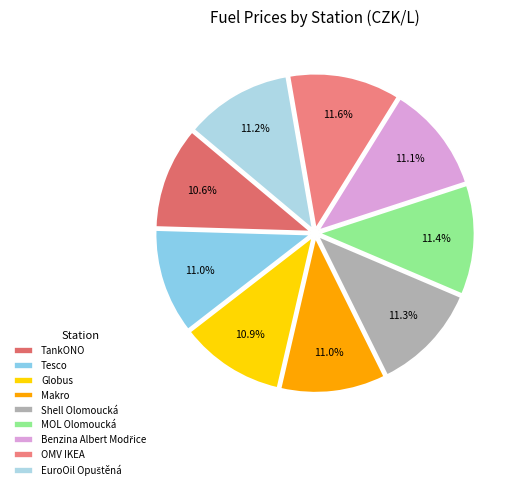

To the nearest percent, what is the combined percentage of TankONO and MOL Olomoucká?

22%